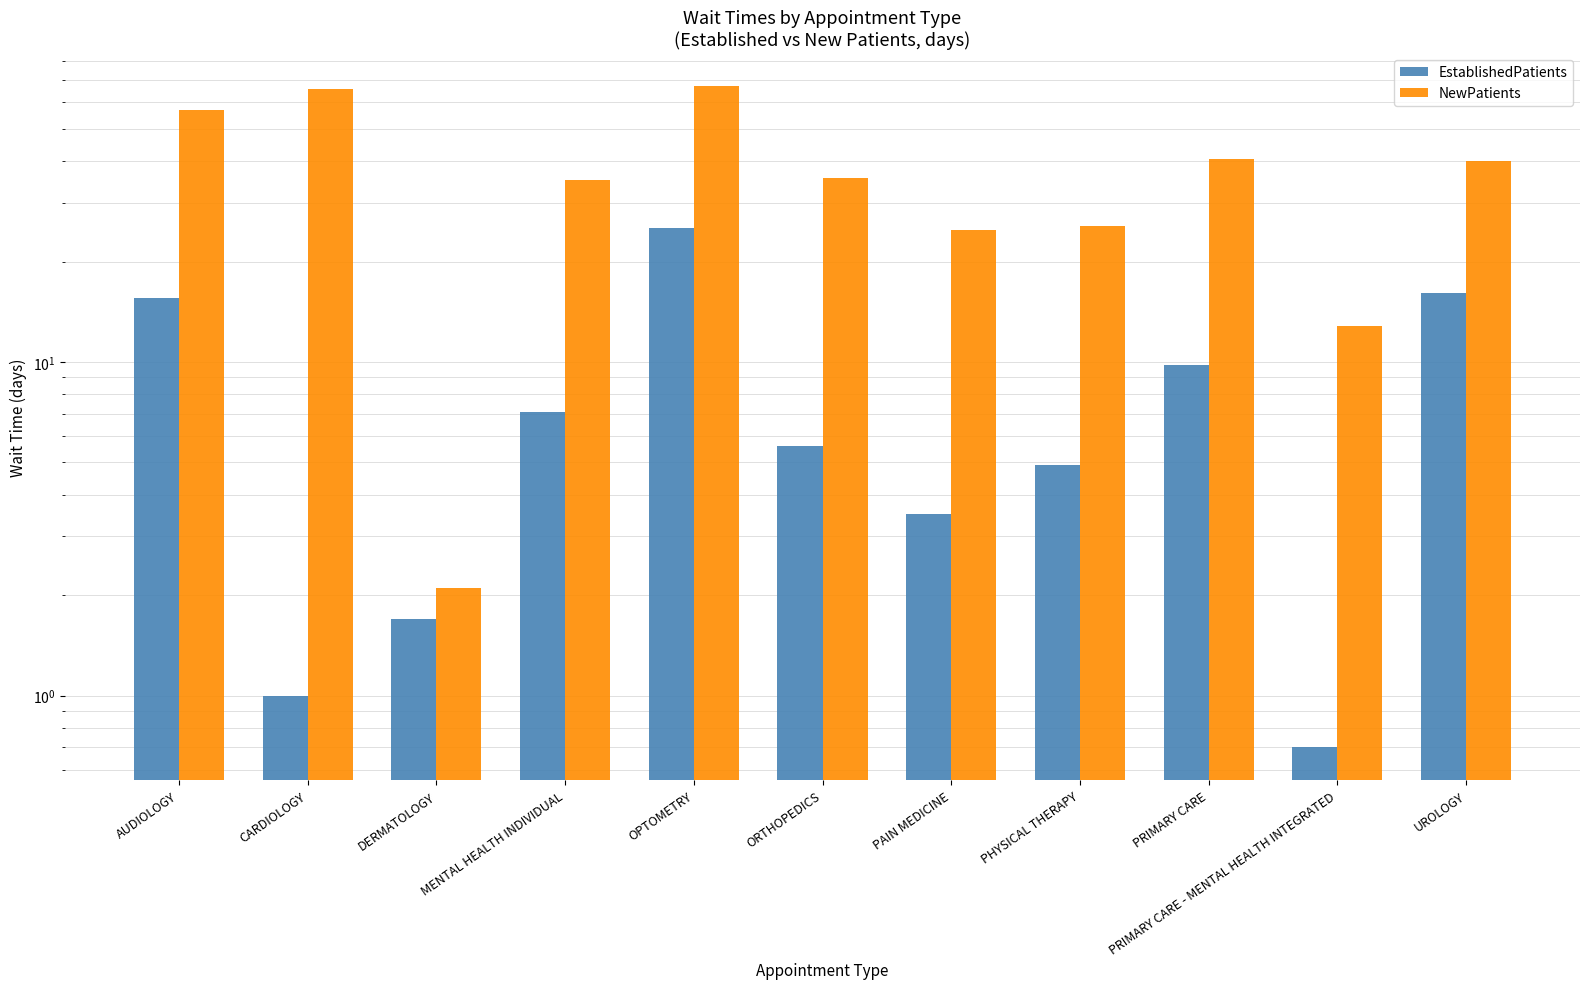

Reading left to right, extract all data points from this chart.

EstablishedPatients: AUDIOLOGY=15.6	CARDIOLOGY=1.0	DERMATOLOGY=1.7	MENTAL HEALTH INDIVIDUAL=7.1	OPTOMETRY=25.2	ORTHOPEDICS=5.6	PAIN MEDICINE=3.5	PHYSICAL THERAPY=4.9	PRIMARY CARE=9.8	PRIMARY CARE - MENTAL HEALTH INTEGRATED=0.7	UROLOGY=16.1
NewPatients: AUDIOLOGY=57.0	CARDIOLOGY=66.0	DERMATOLOGY=2.1	MENTAL HEALTH INDIVIDUAL=35.1	OPTOMETRY=67.2	ORTHOPEDICS=35.5	PAIN MEDICINE=24.8	PHYSICAL THERAPY=25.6	PRIMARY CARE=40.5	PRIMARY CARE - MENTAL HEALTH INTEGRATED=12.8	UROLOGY=40.1